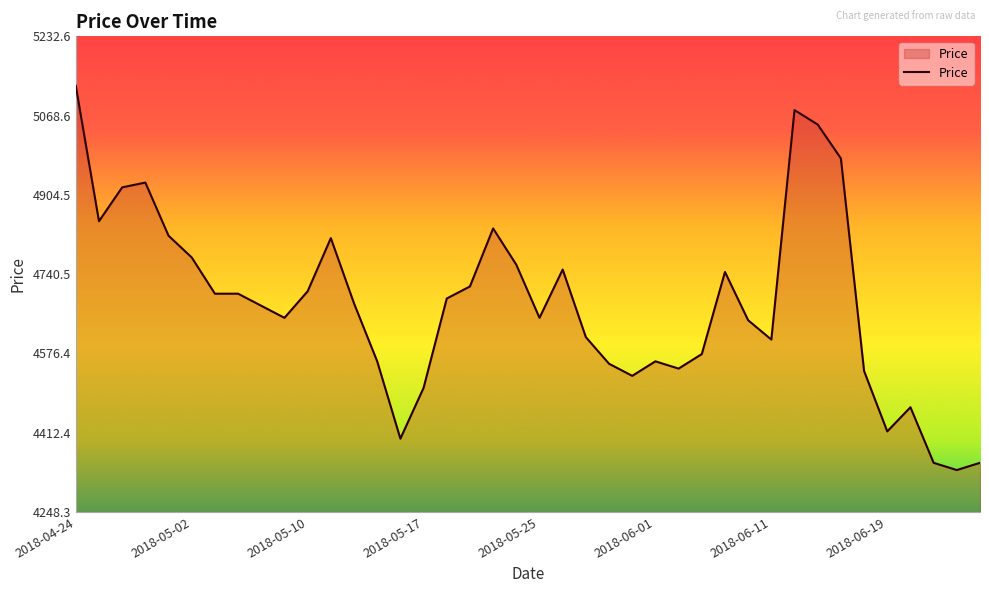

What is the difference between the maximum and minimum values?

795